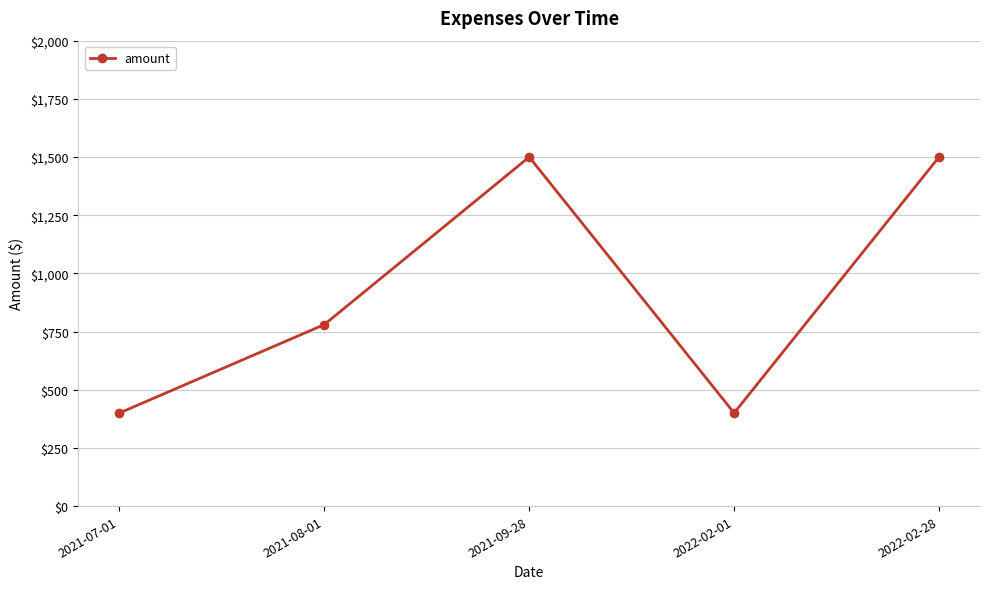

What is the minimum value shown in the chart?

400